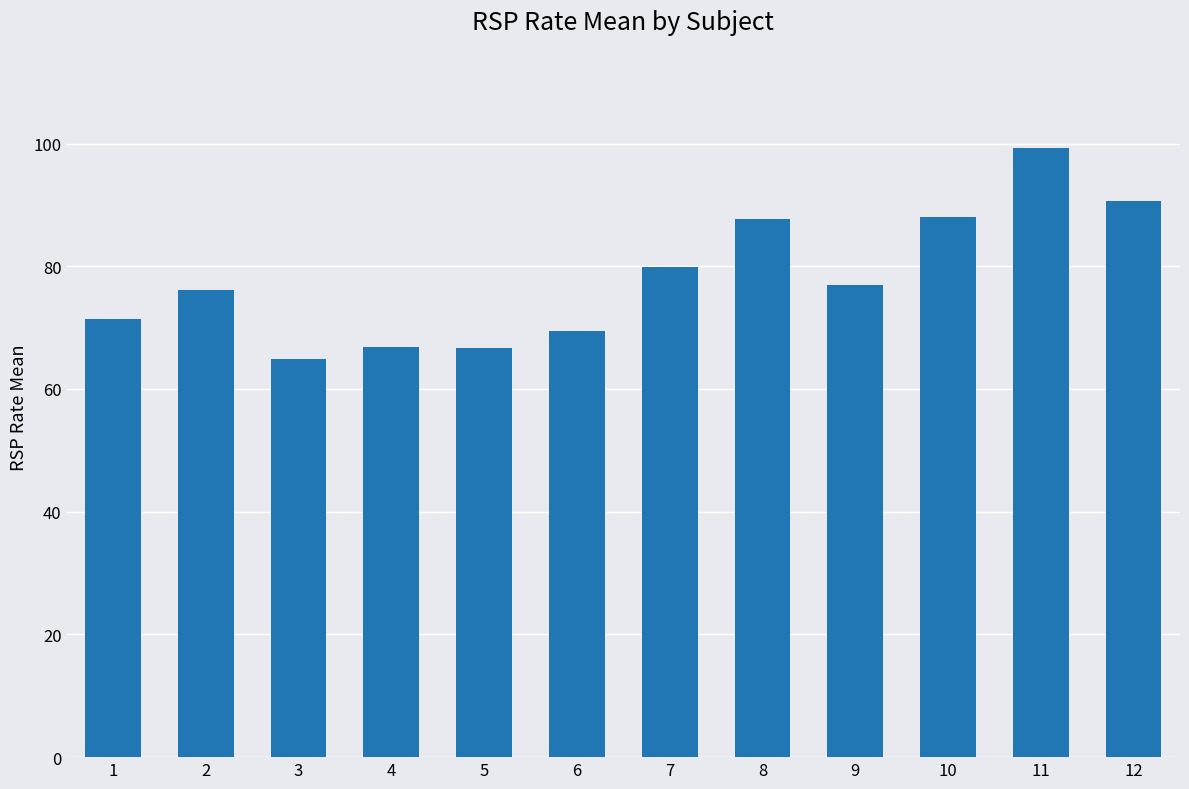

What is the value of the 7th bar from the left?

79.9